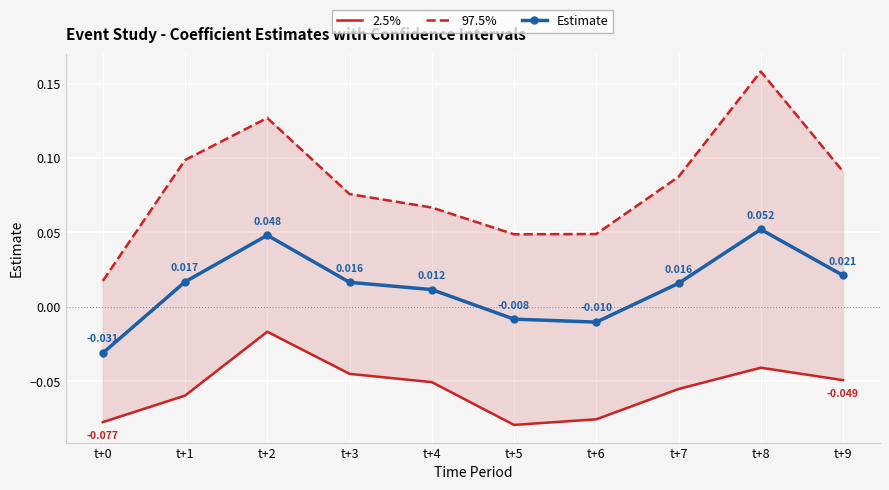

List the series in order of their peak value, highest first.

97.5%, Estimate, 2.5%